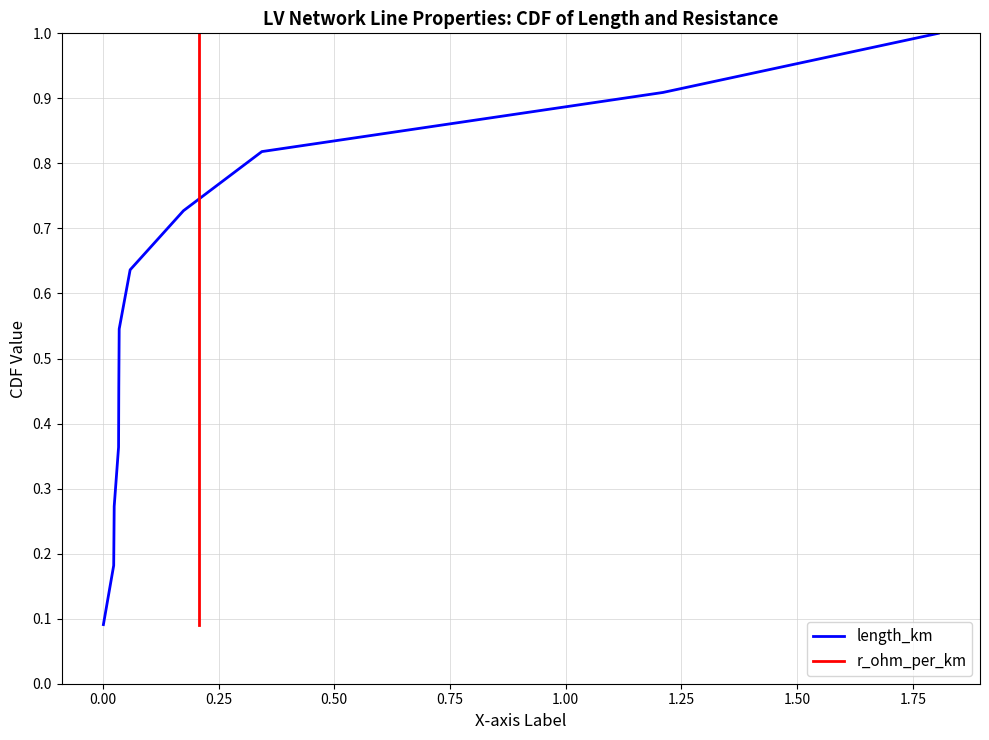

Rank the series by their maximum value, from highest to lowest.

length_km, r_ohm_per_km